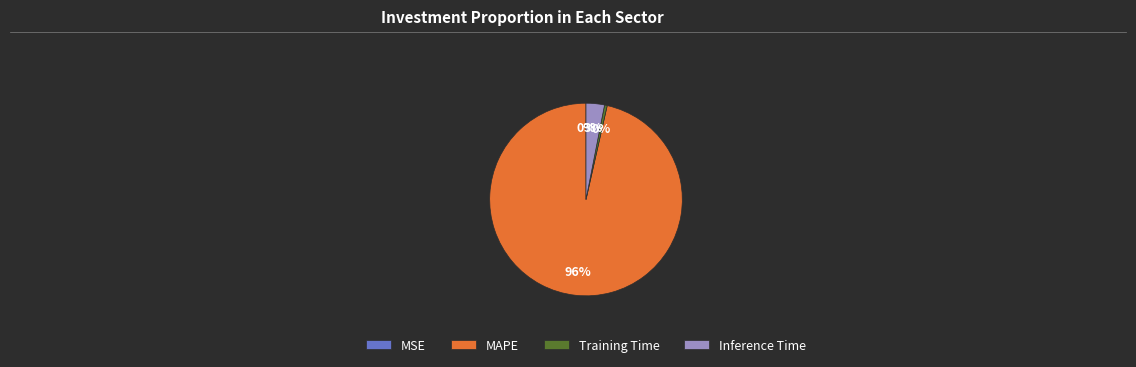

Do Inference Time and Training Time together represent more than half of the pie?

No